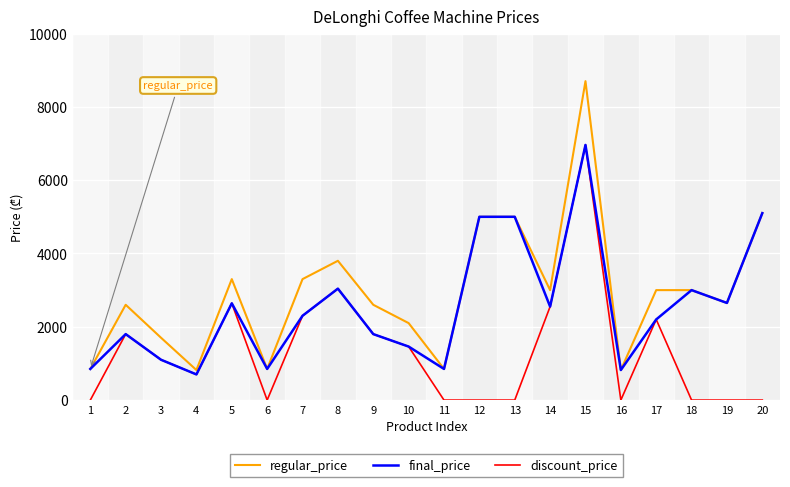

True or false: final_price has a value of 5000.0 at 13.

True